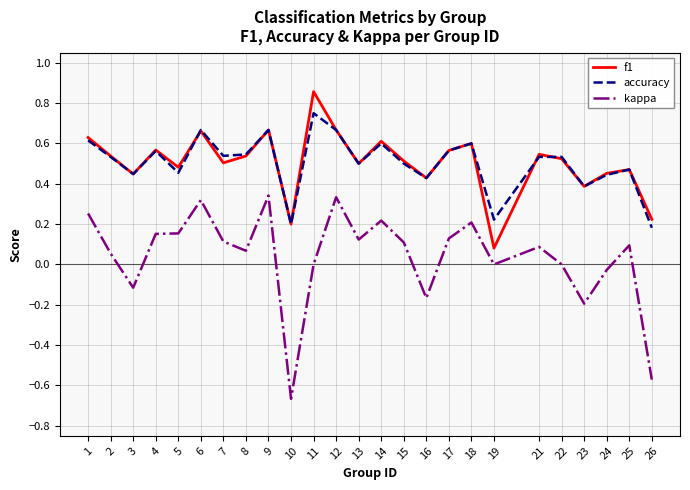

What is the total value across all series at 15?

1.1